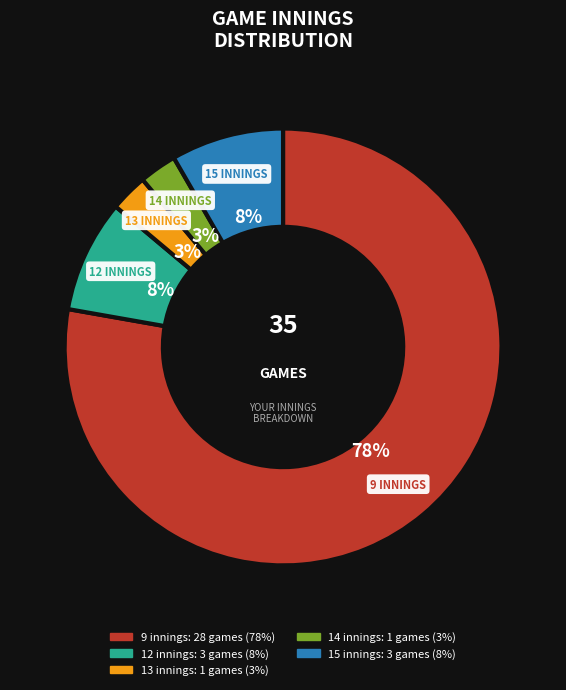

Combined, do 14 innings and 9 innings account for over 50%?

Yes